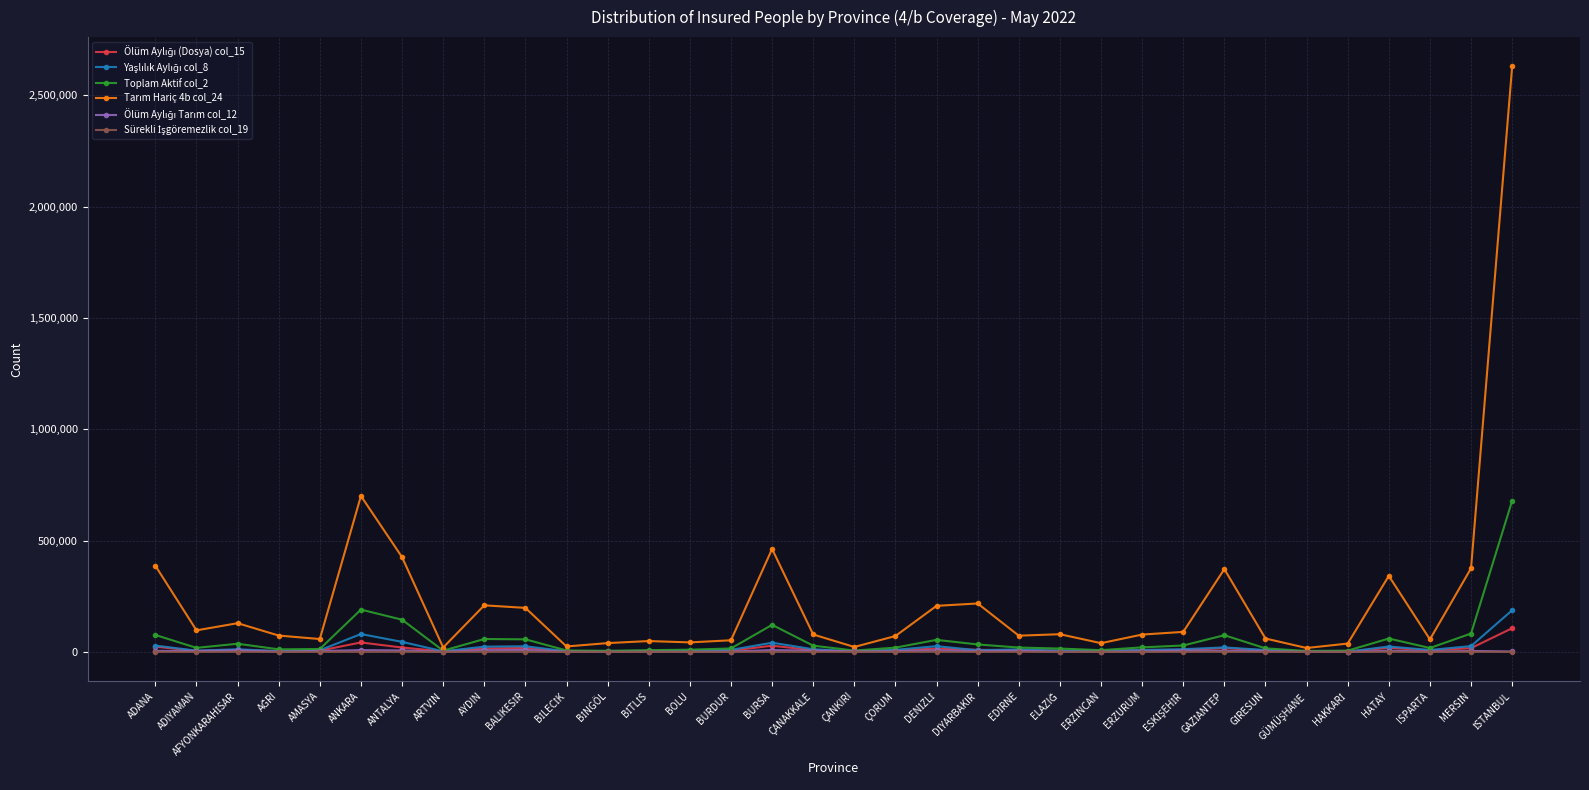

What is the label of the 31st point from the left?

HATAY